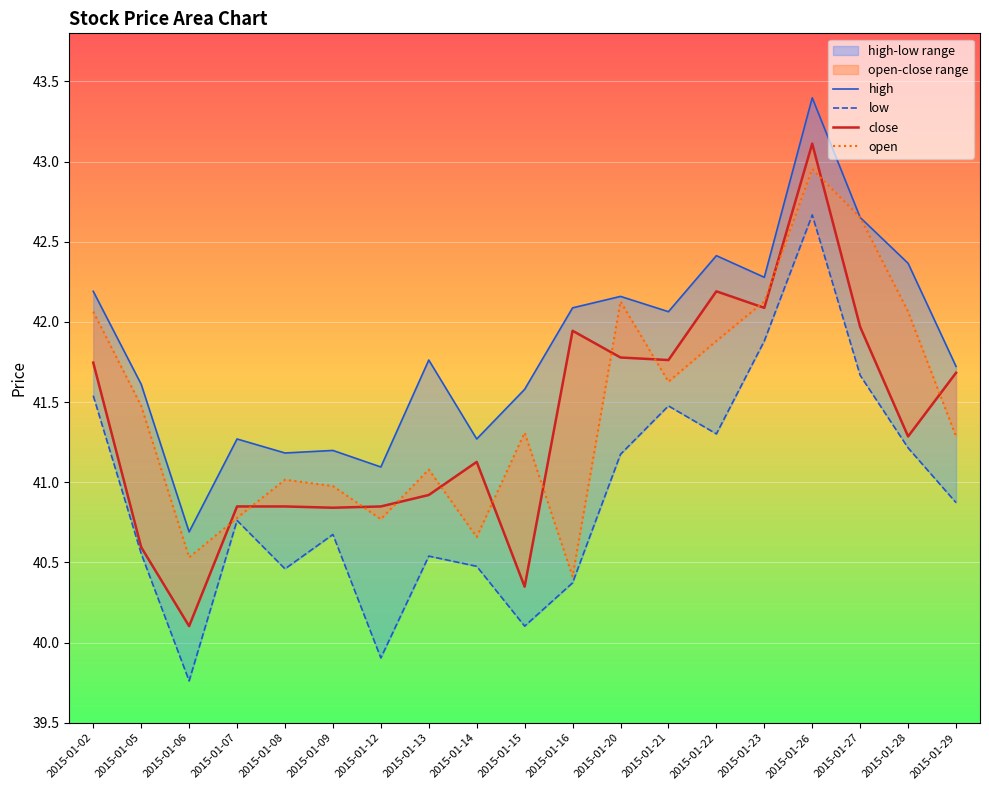

In low, how many points are higher than both neighbors (excluding endpoints)?

5